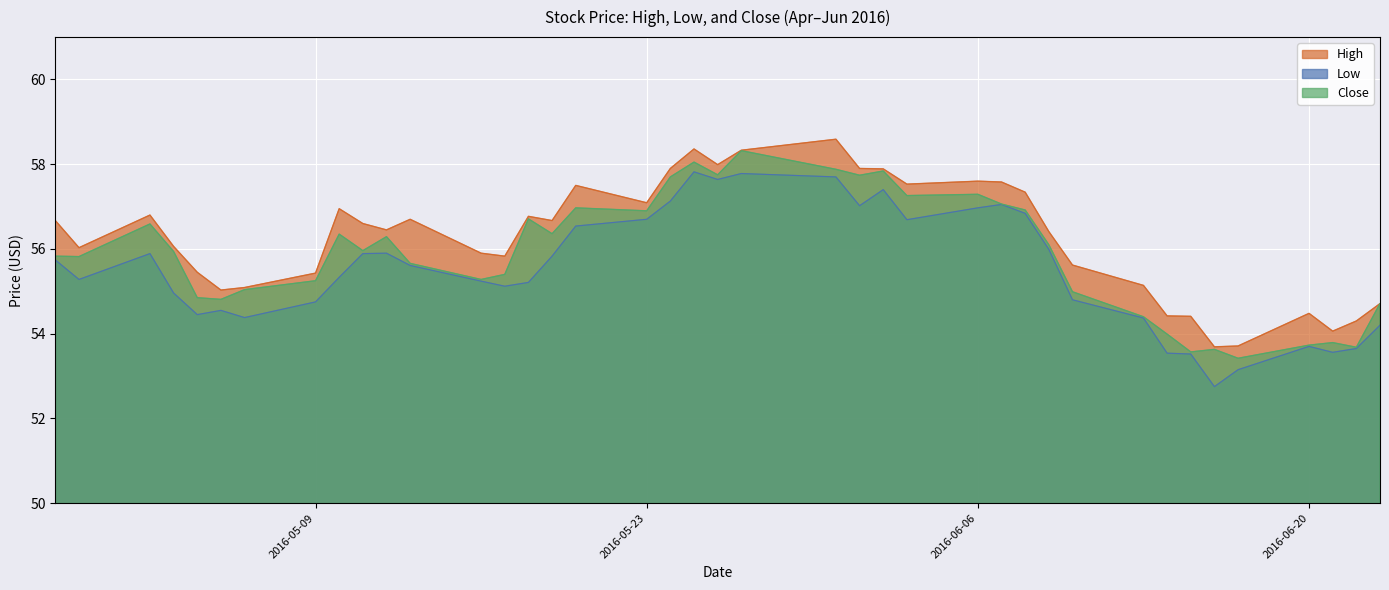

Where is Close nearest to the value 55?

2016-06-10